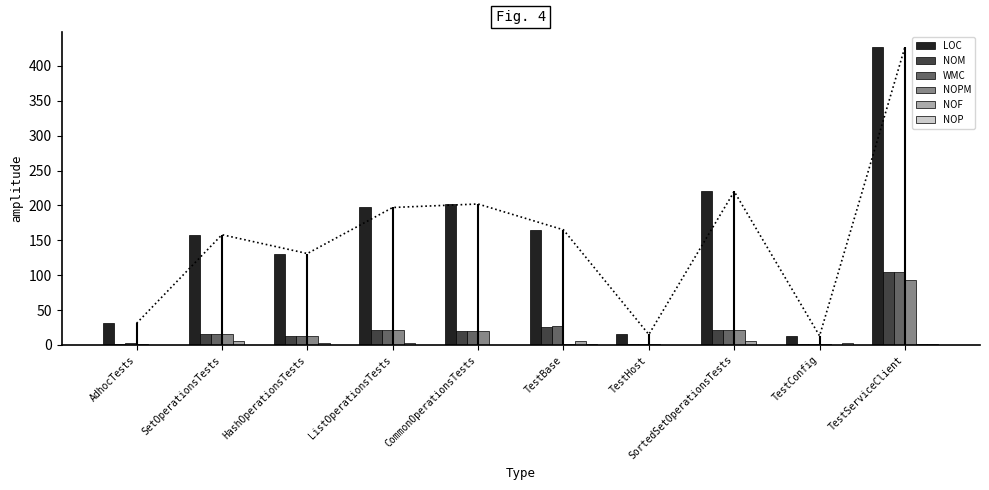

How many bars are there in each group?

6